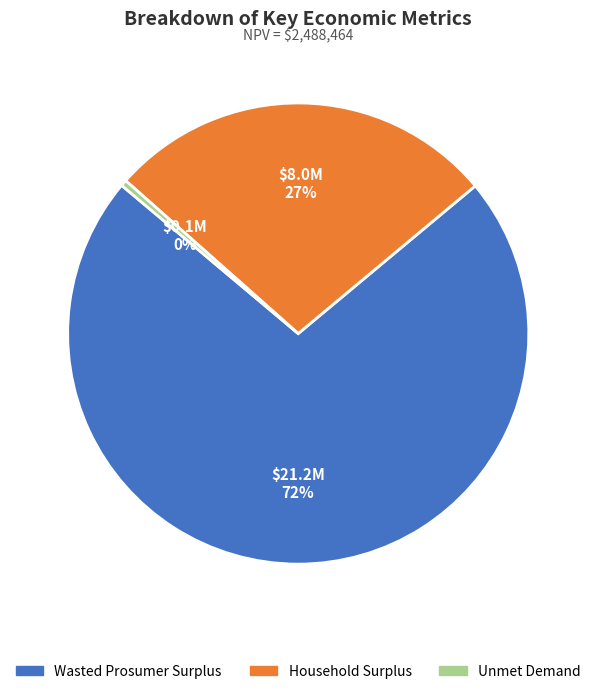

Is Household Surplus the majority of the pie?

No